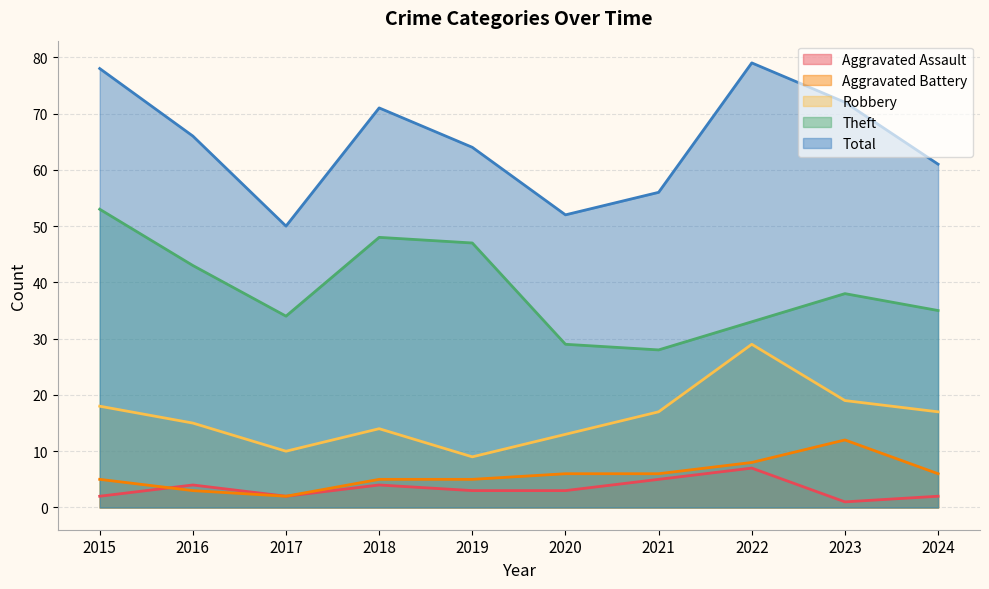

The Aggravated Assault series shows 1 at 2023. True or false?

False